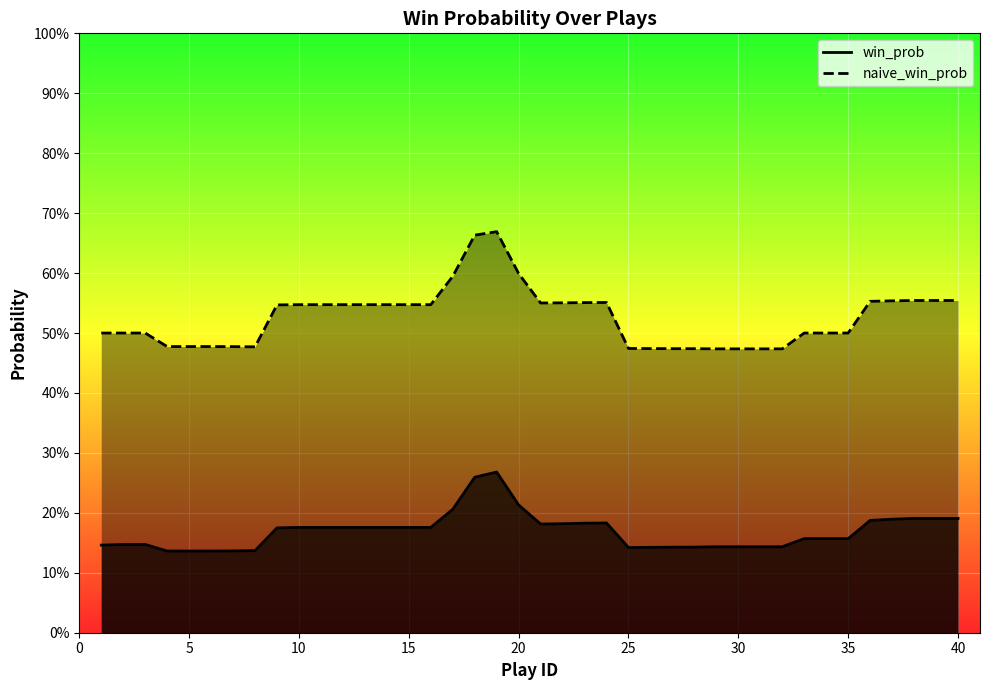

What is the difference between the maximum and minimum values in the naive_win_prob series?

0.2